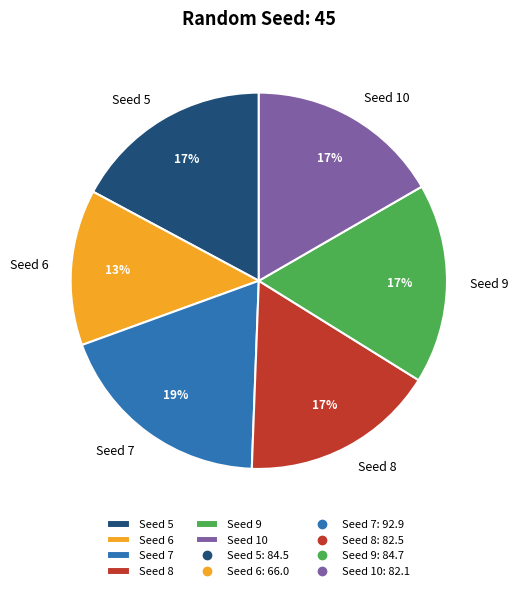

How many segments does this pie chart have?

6